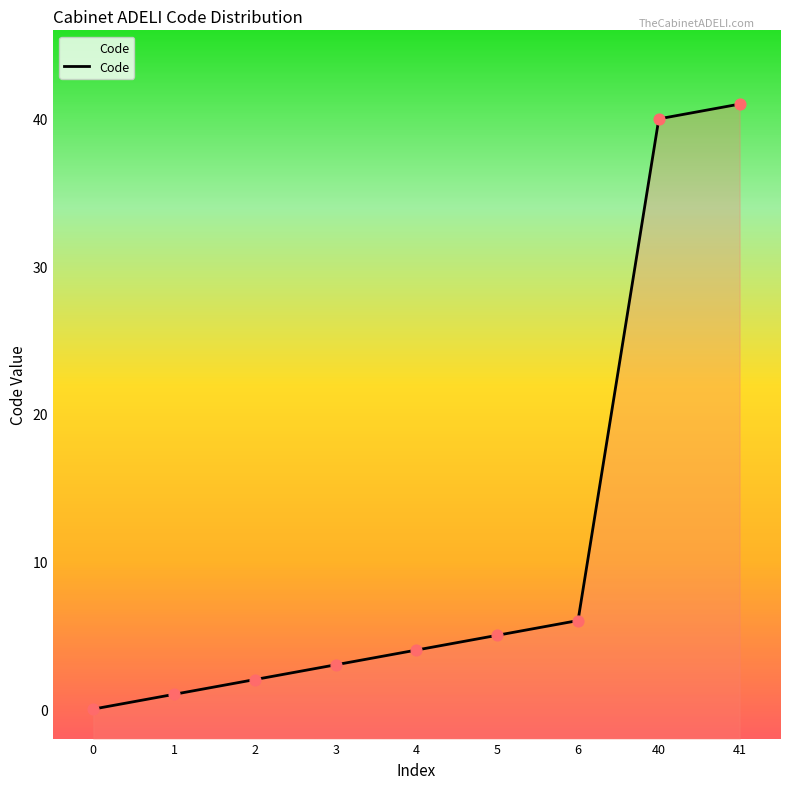

What is the change in value from 1 to 3?

+2